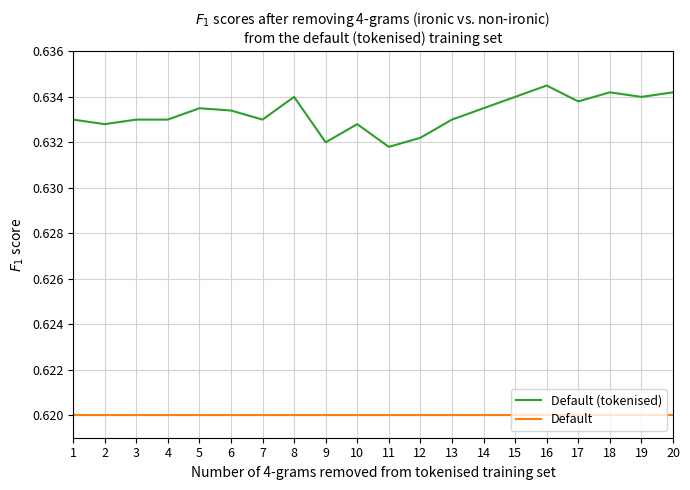

Which category has the highest value across all series?

16